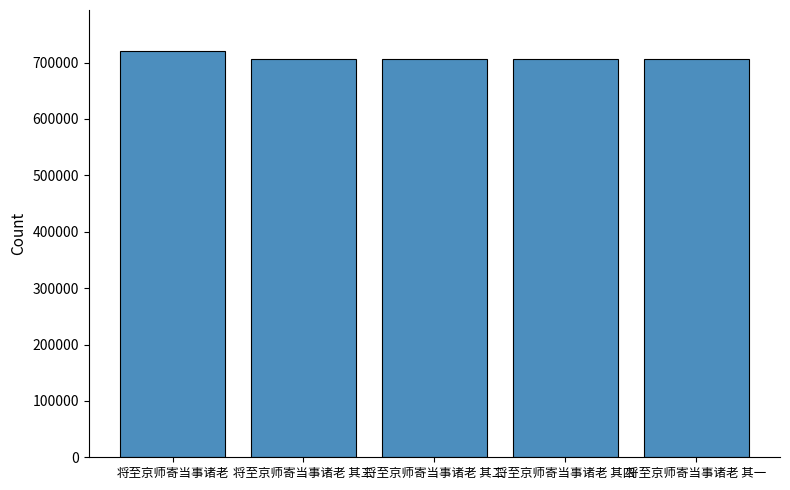

Approximately how many times larger is the value at 将至京师寄当事诸老 其一 compared to 将至京师寄当事诸老 其三?

1.0